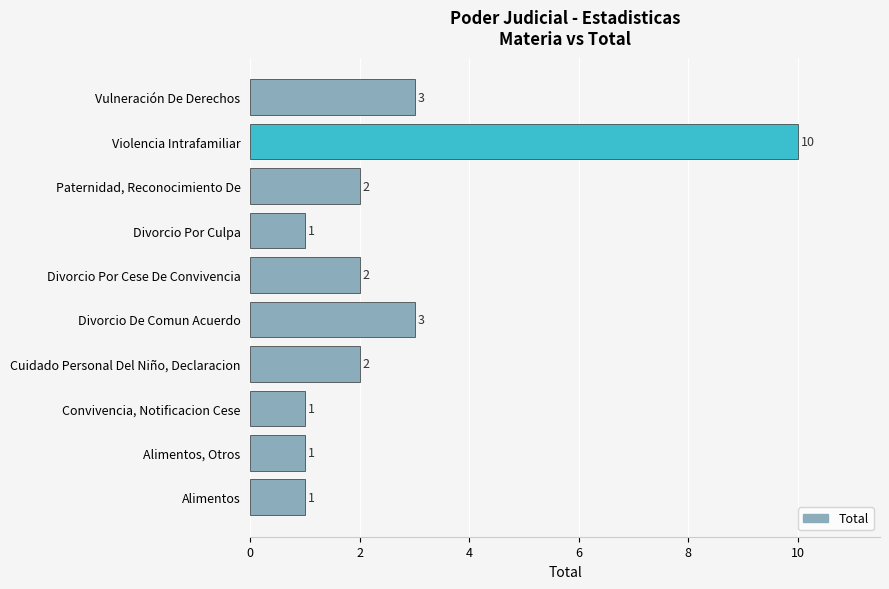

How many values are between 1 and 3?

9